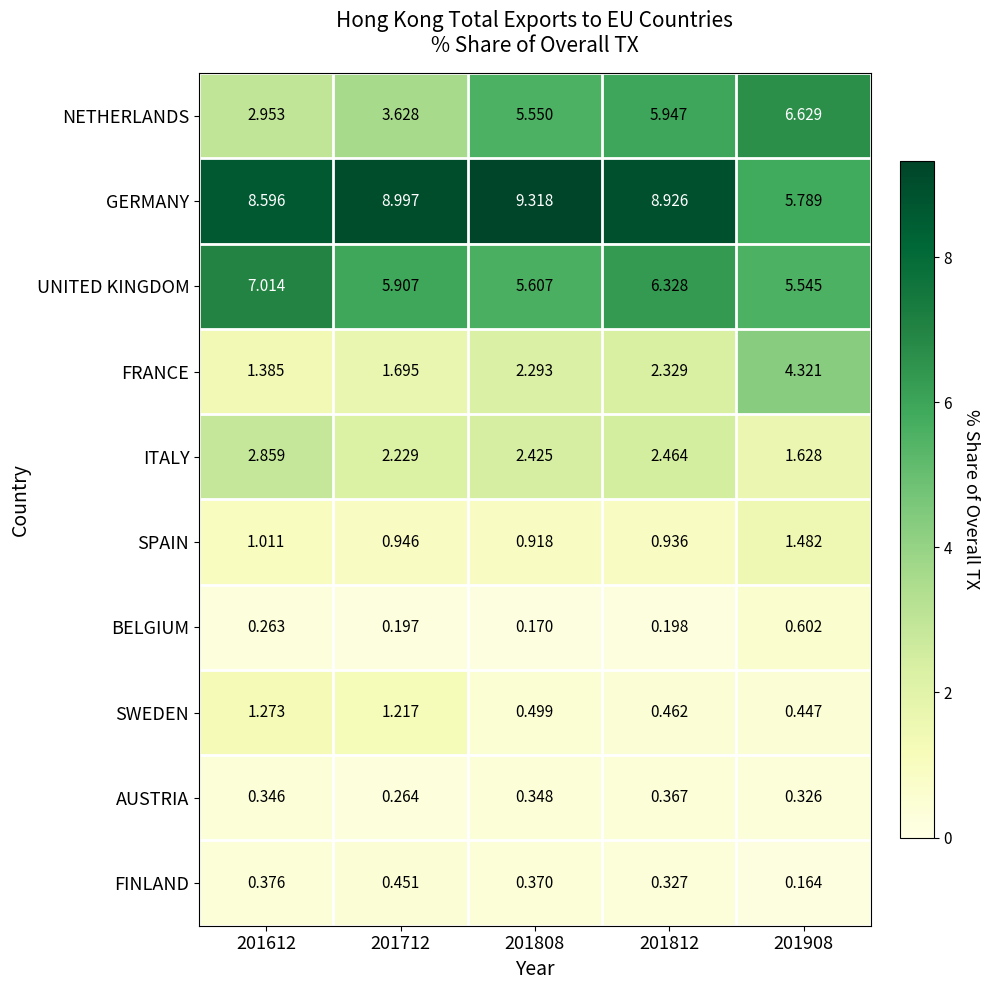

Which category has the lowest value across all series?

201908